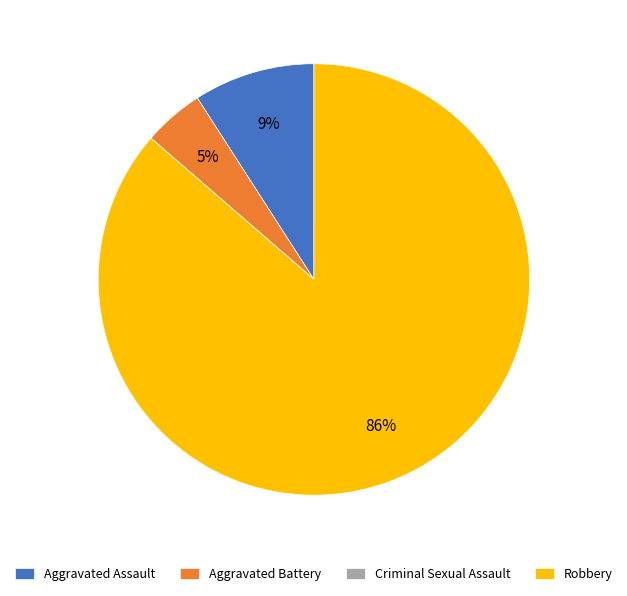

Is it true that Robbery is 99% of the pie?

False